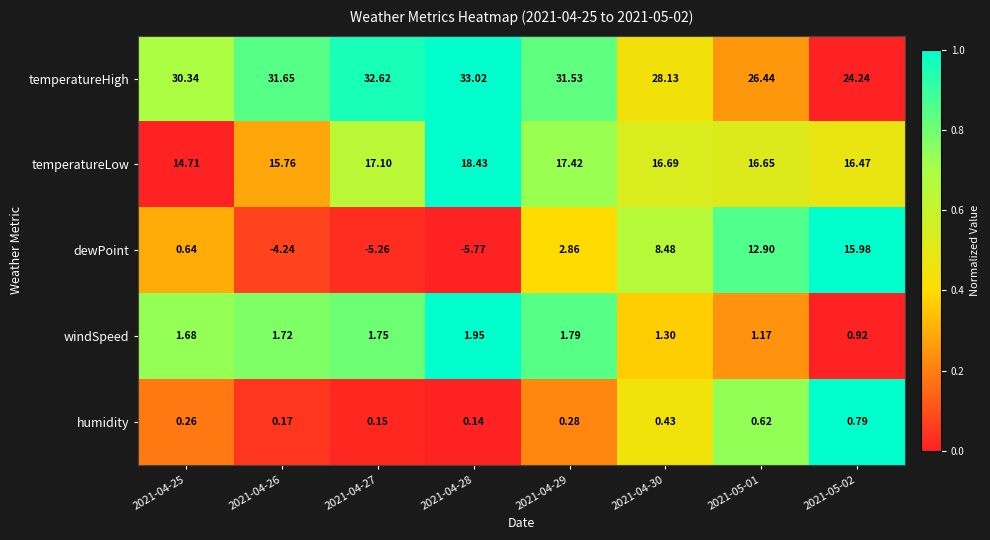

Is the value of dewPoint at 2021-04-25 greater than the value of humidity at 2021-04-25?

Yes